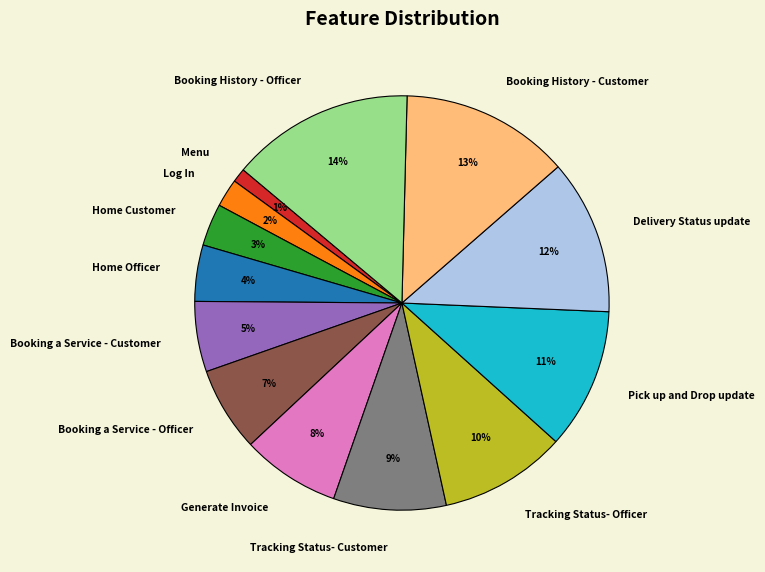

Count the number of slices in the pie.

13